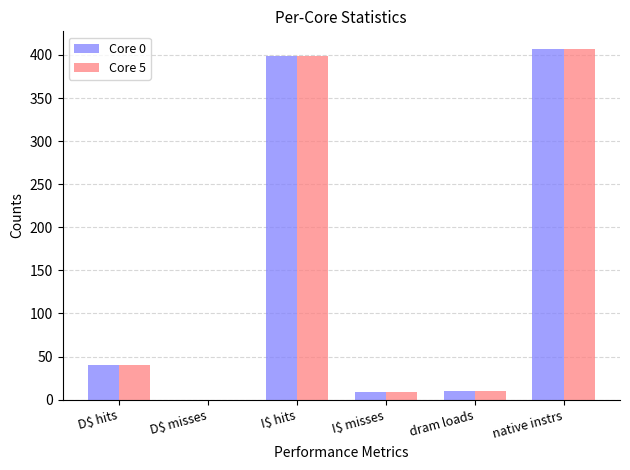

What are all the series names shown in the legend?

Core 0, Core 5